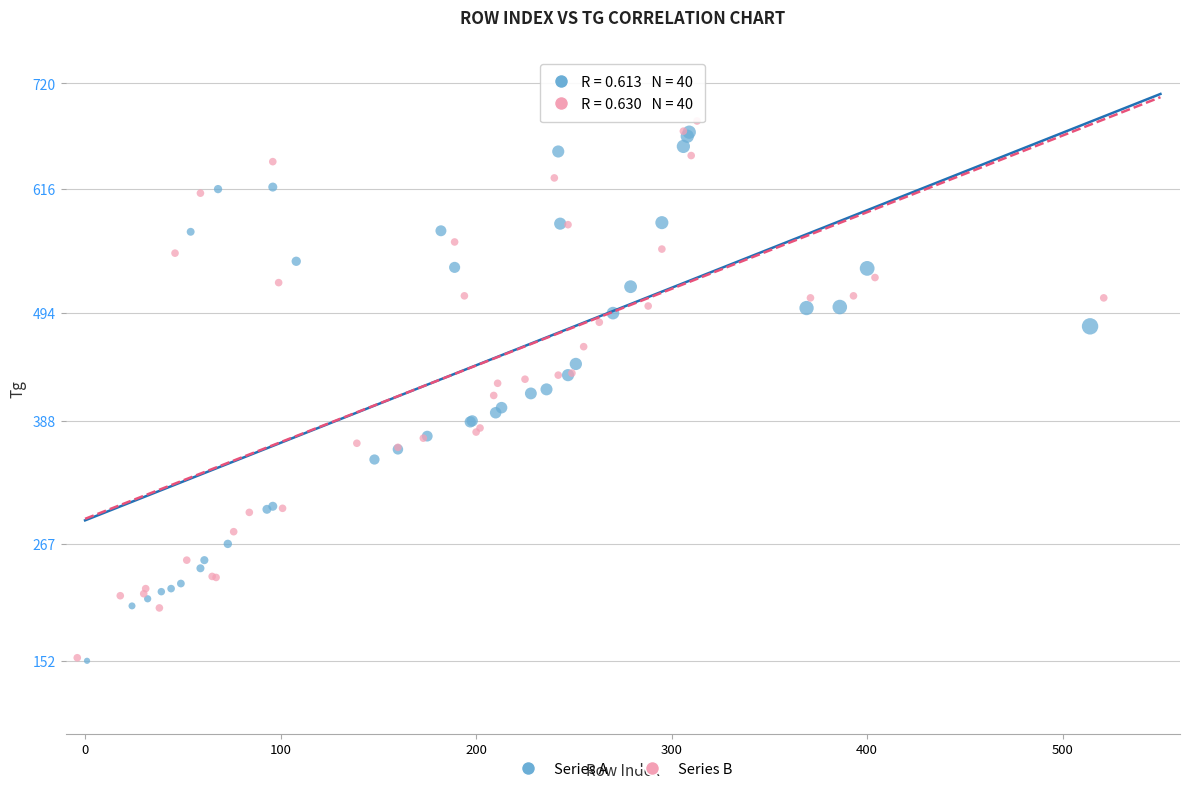

Which series contains the highest Y value?

Series B